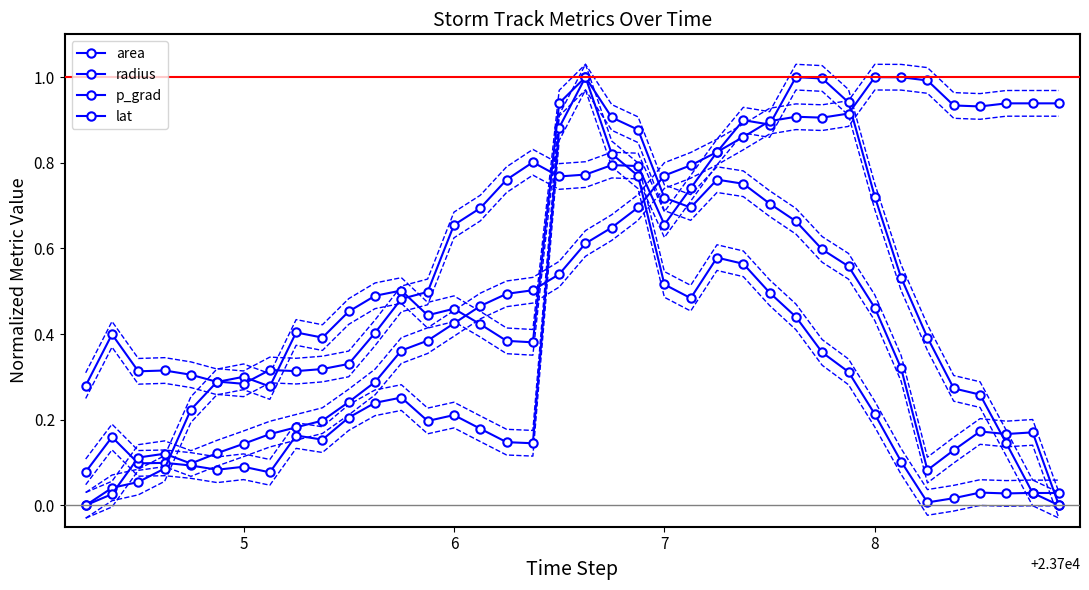

Which series has the widest spread of values?

area